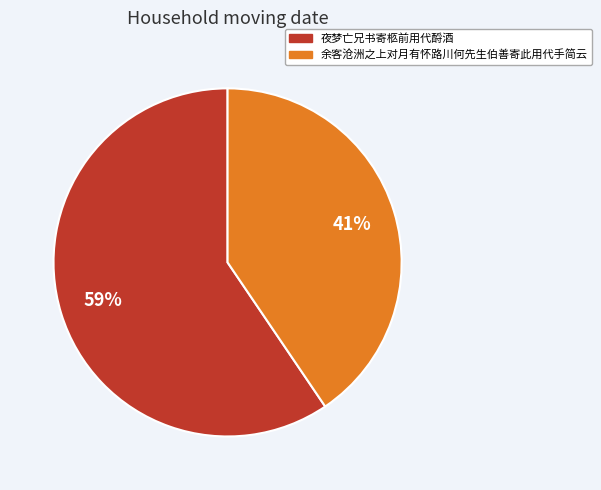

The 余客沧洲之上对月有怀路川何先生伯善寄此用代手简云 slice represents 48% of the pie. True or false?

False